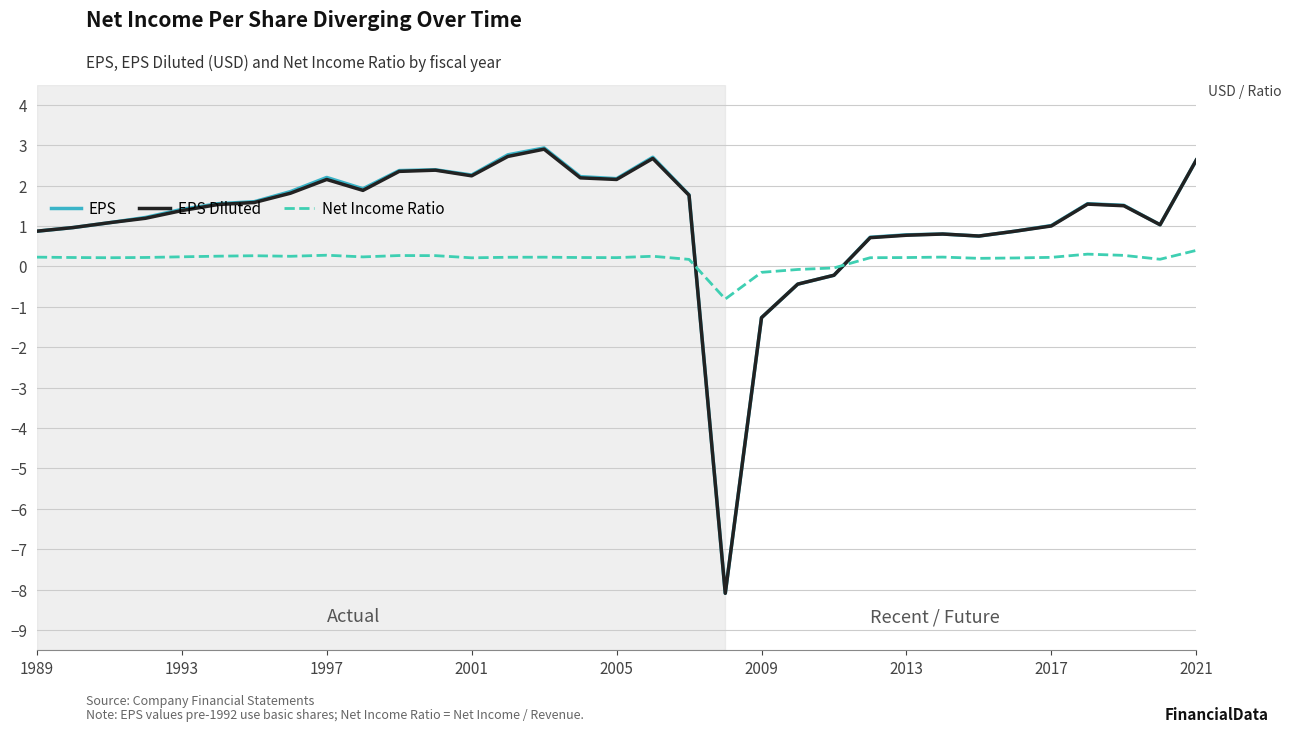

Which series has the largest range (max minus min)?

EPS